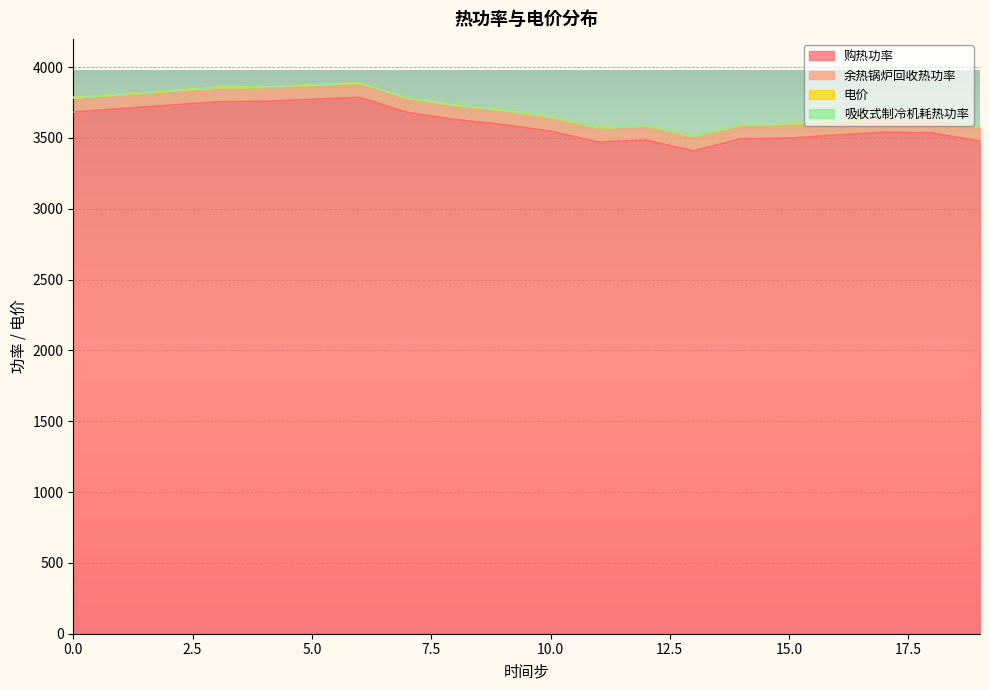

Does the chart display data point markers on the line(s)?

No